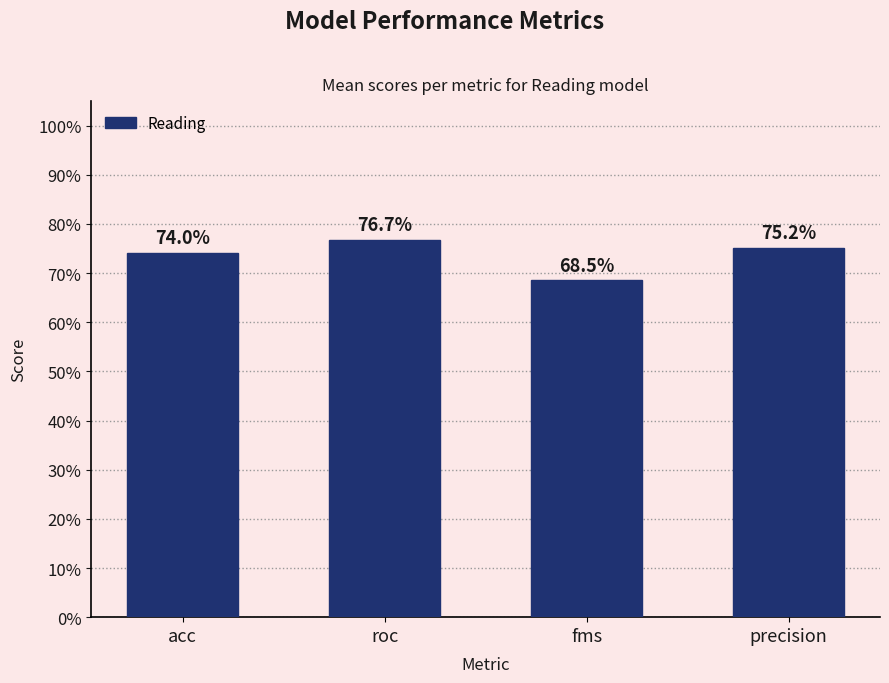

Are the bars horizontal?

No